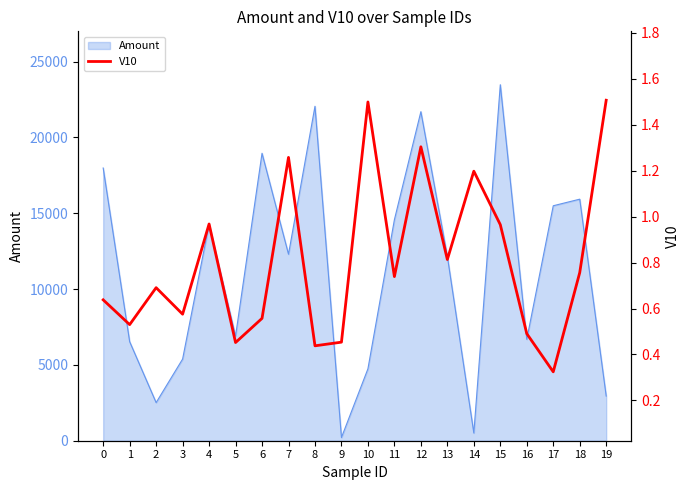

What is the maximum value for Amount?

23472.8